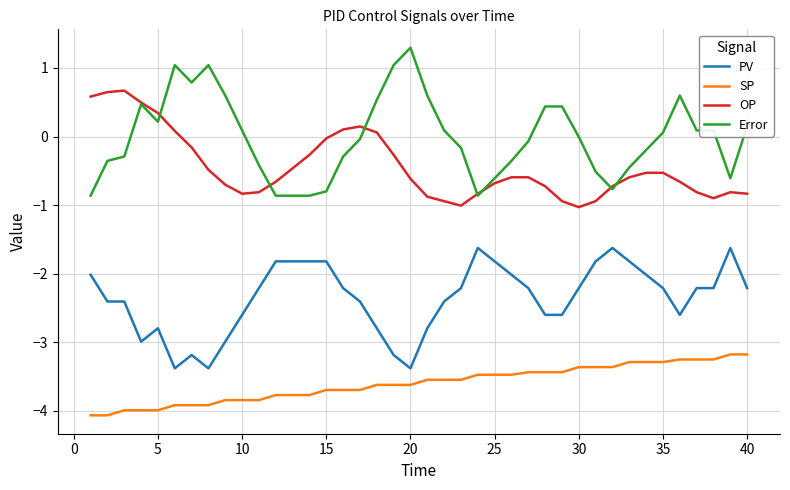

Which series has the largest range (max minus min)?

Error